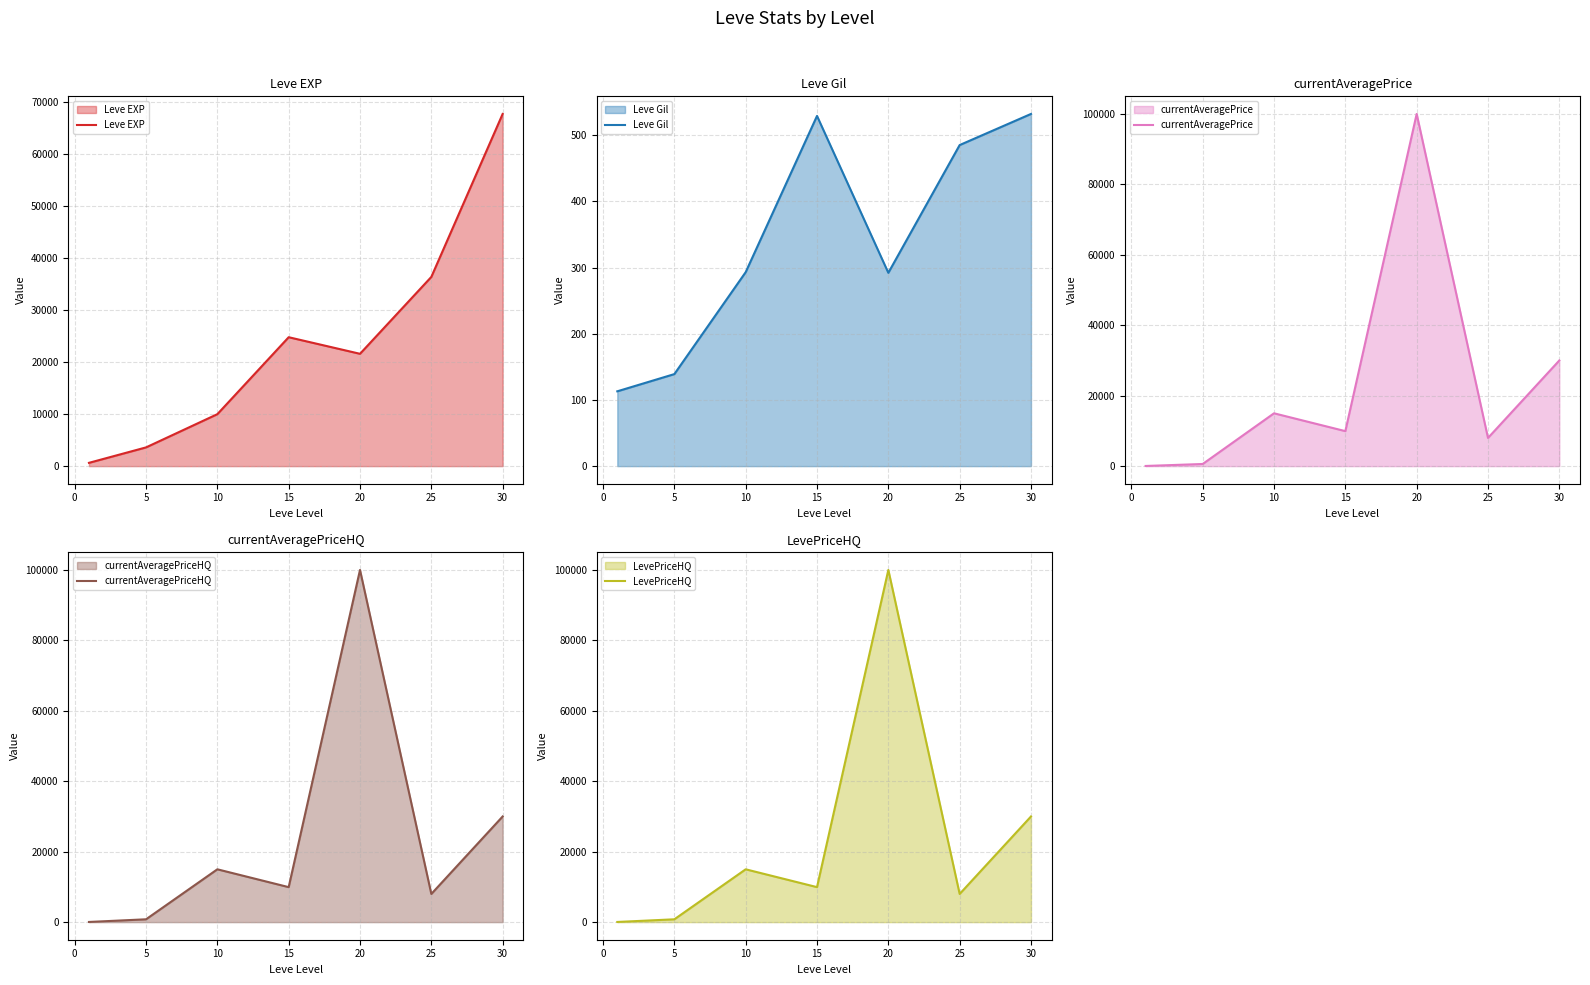

What is the sum of the currentAveragePrice values at 20 and 10?

114997.5